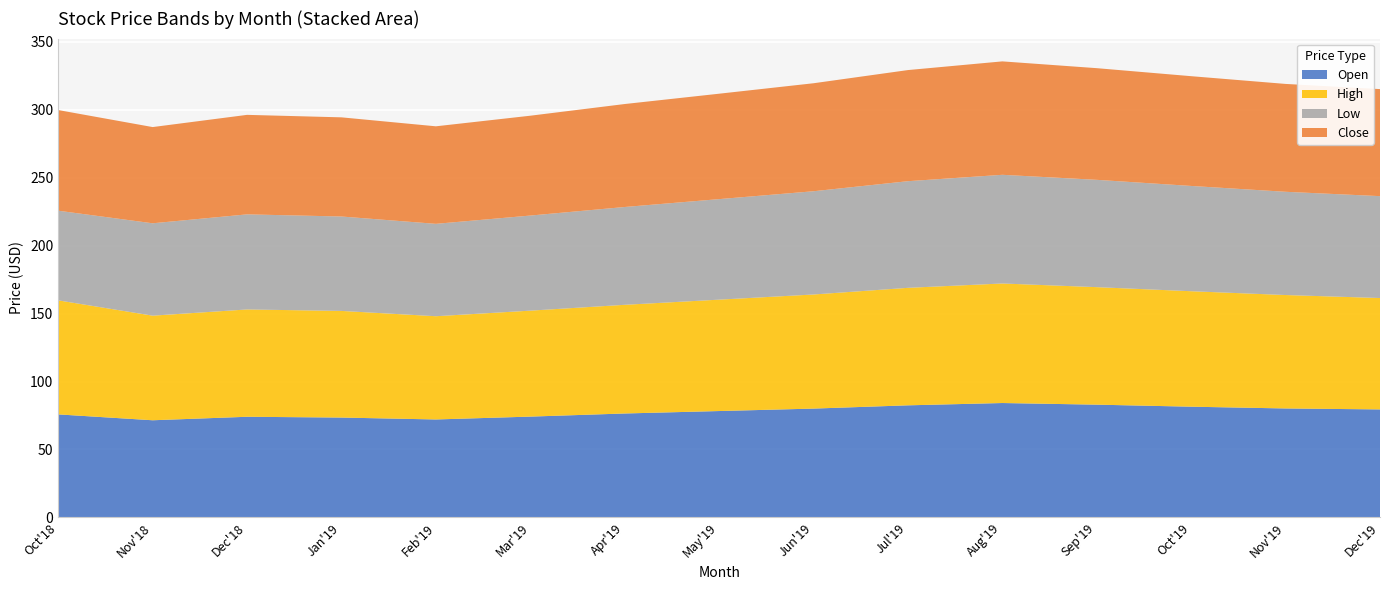

Reading right to left, transcribe all the data shown in this chart.

Open: 79.5	80.2	81.5	83.0	84.2	82.5	80.1	78.3	76.5	74.2	72.1	73.5	74.1	71.5	75.8
High: 82.0	83.5	85.0	86.5	88.0	86.5	84.0	82.0	80.0	78.0	76.0	78.5	79.0	77.0	83.9
Low: 75.0	76.0	77.5	79.0	80.0	78.5	76.0	74.0	72.0	70.0	68.0	69.5	70.0	68.0	66.0
Close: 78.8	79.4	80.8	82.2	83.5	81.8	79.5	77.6	75.8	73.5	71.8	73.0	73.2	70.8	74.1